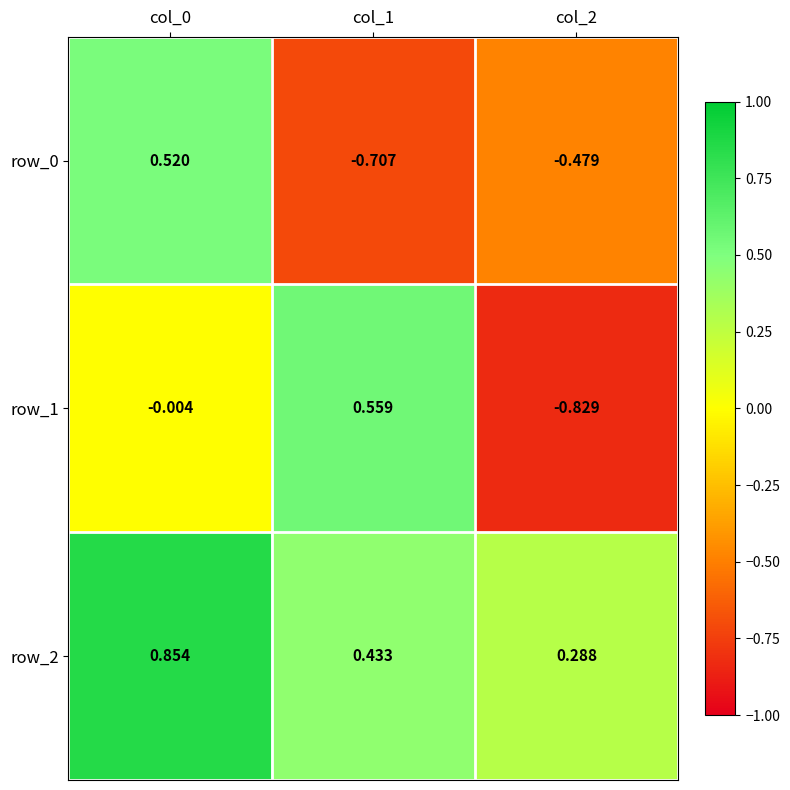

Is the value of row_0 at col_0 greater than the value of row_2 at col_1?

Yes